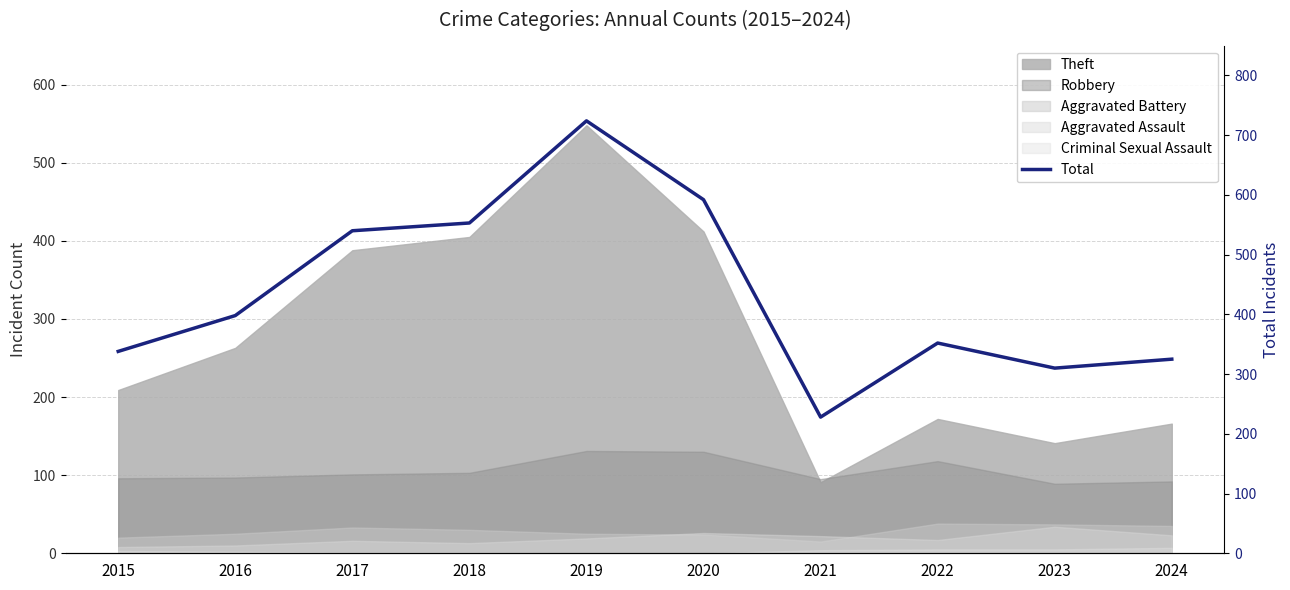

How many interior local peaks (higher than both neighbors) does the data have?

2